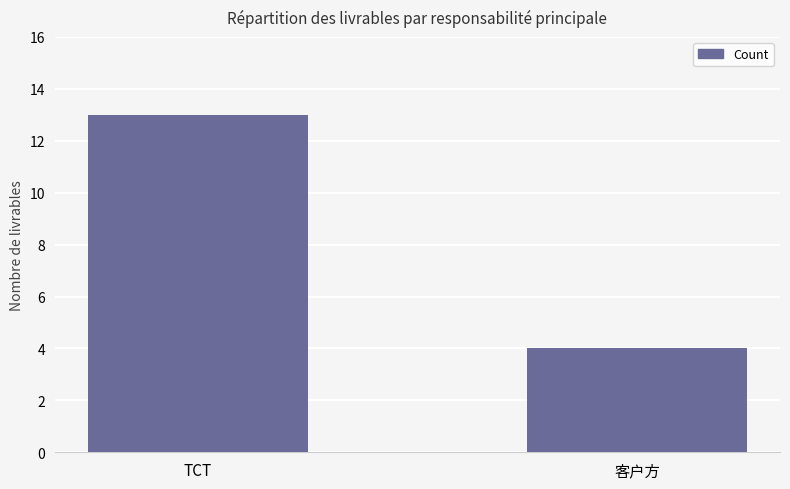

Reading right to left, what are all the values shown in this chart?

4	13